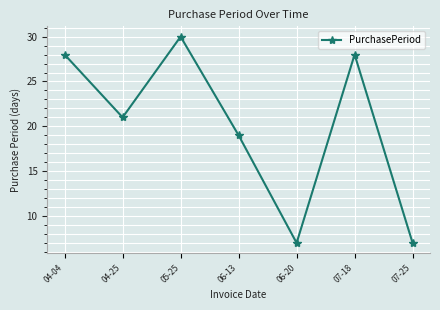

What is the value of the 2nd point from the left?

21